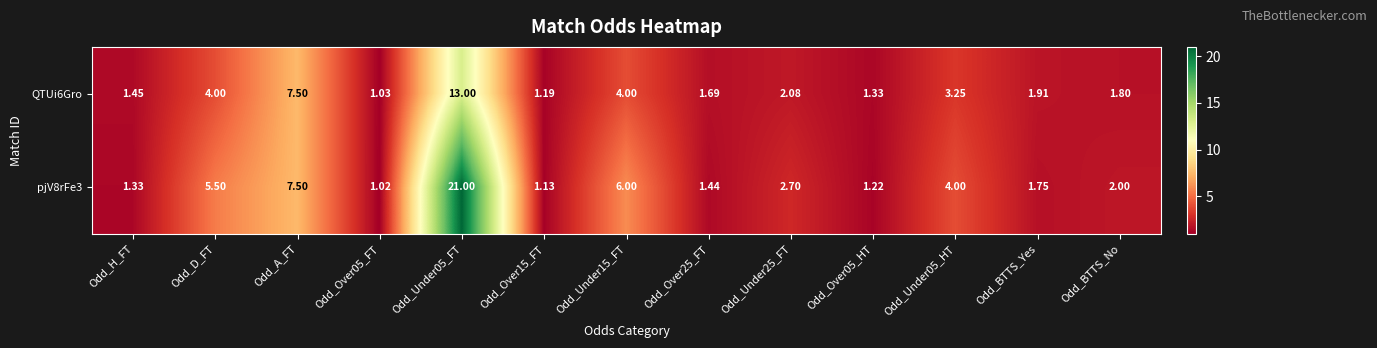

What is the difference between the highest and lowest values at Odd_Under25_FT?

0.6